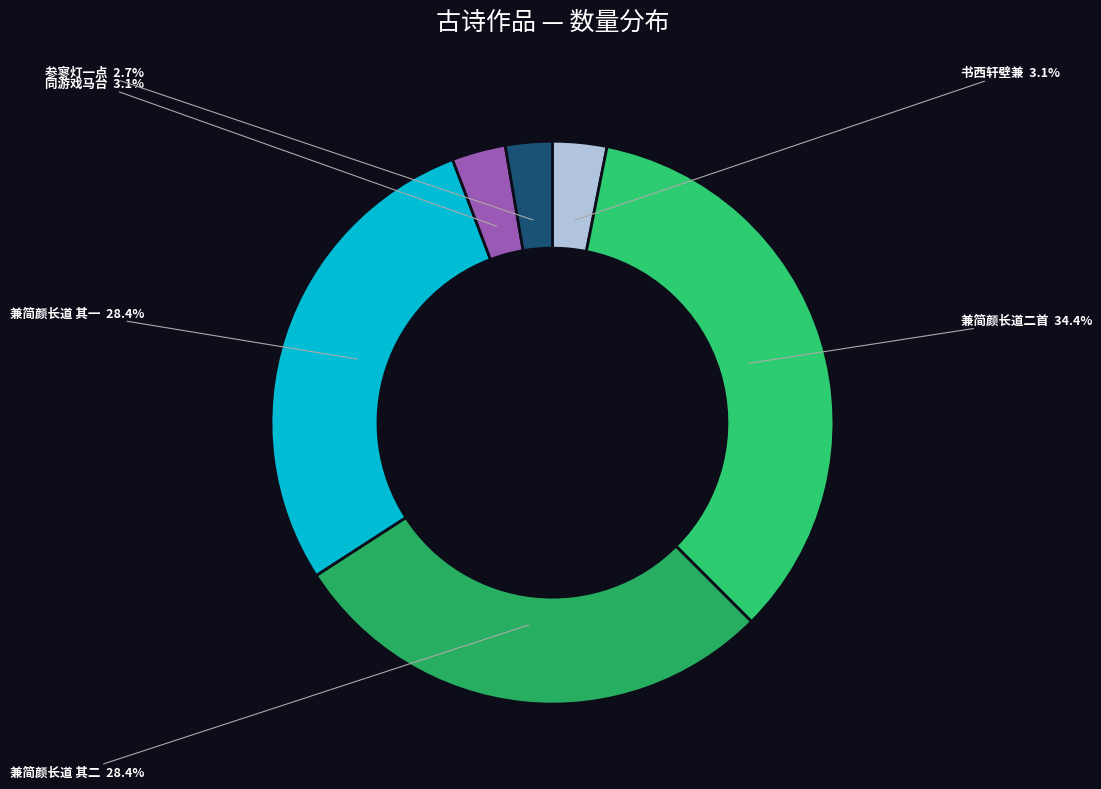

Is there any slice that represents more than half of the pie?

No